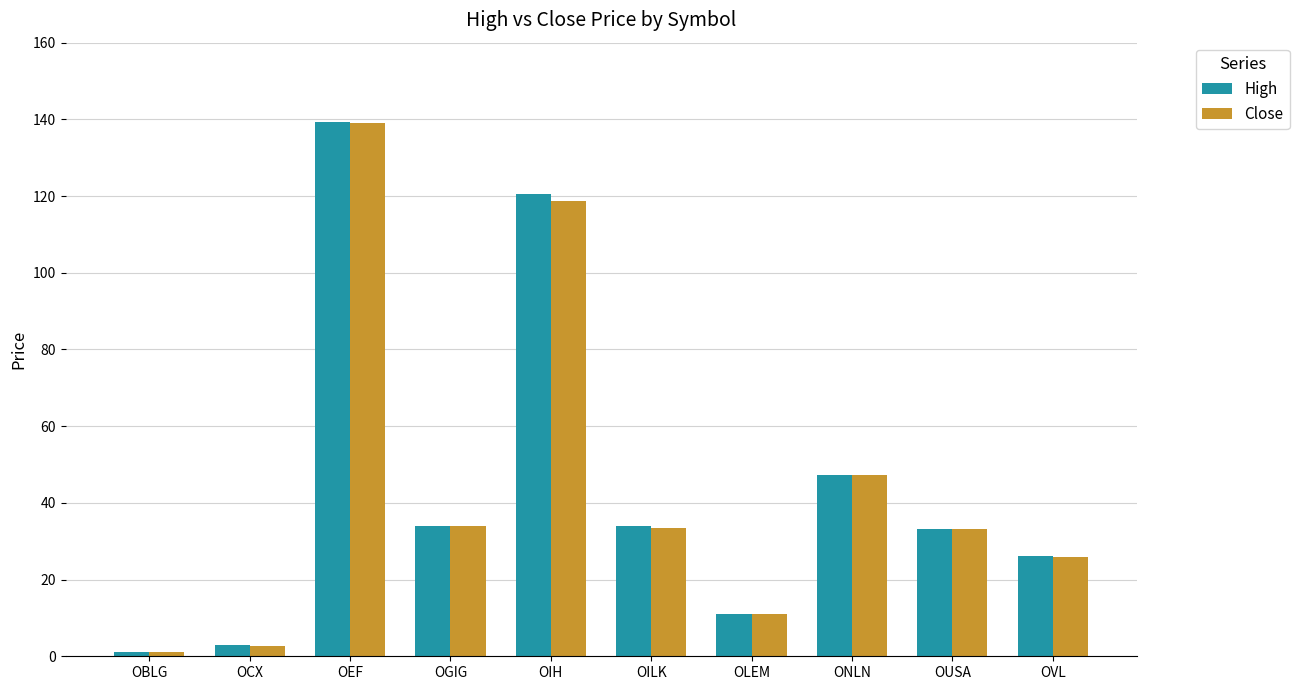

At which category is the sum across all series the highest?

OEF